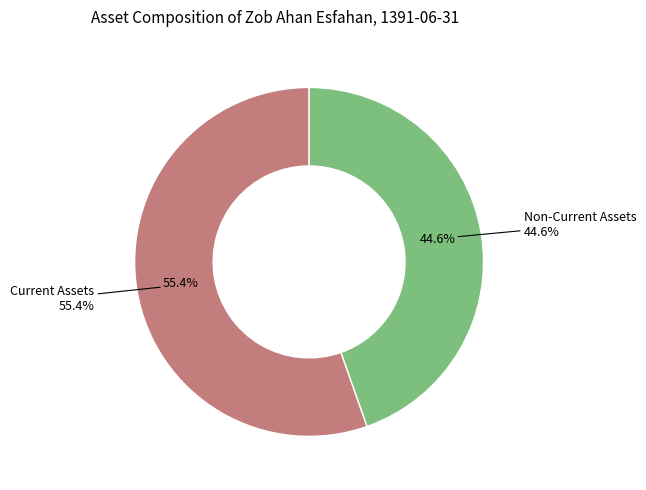

What is the ratio of the value at Non-Current Assets to the value at Current Assets?

0.8